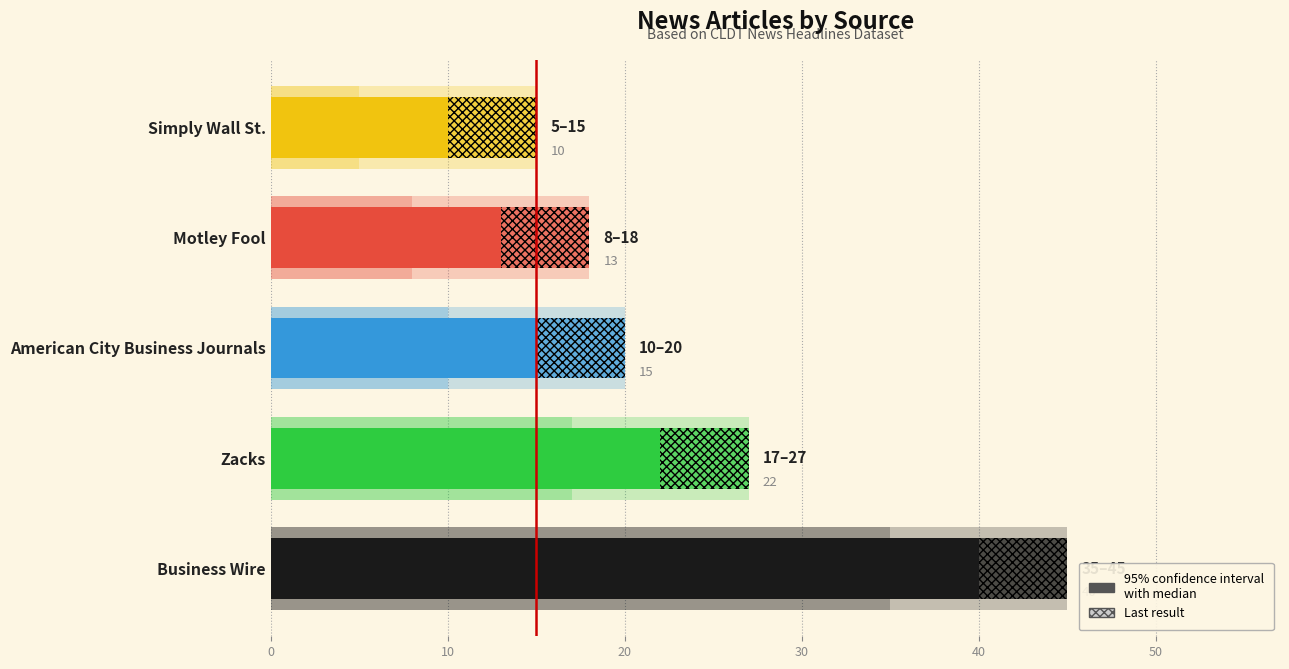

How many categories are shown in the chart?

5